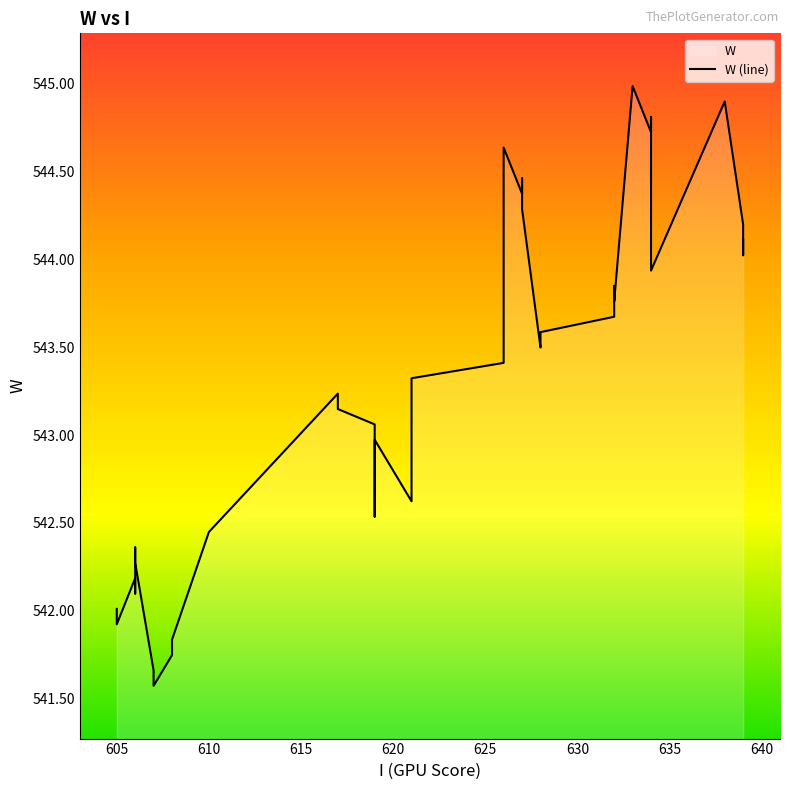

Count the number of values greater than 543.

23